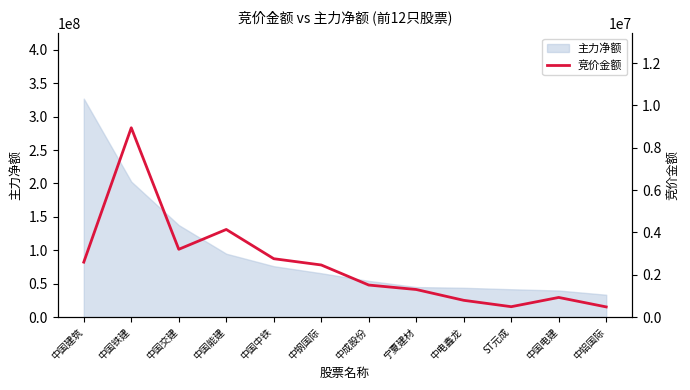

Reading left to right, list all the values displayed in this chart.

中国建筑=2594662	中国铁建=8942220	中国交建=3201240	中国能建=4138320	中国中铁=2756715	中钢国际=2460525	中成股份=1512614	宁夏建材=1302009	中电鑫龙=791250	ST元成=490464	中国电建=927142	中铝国际=480174